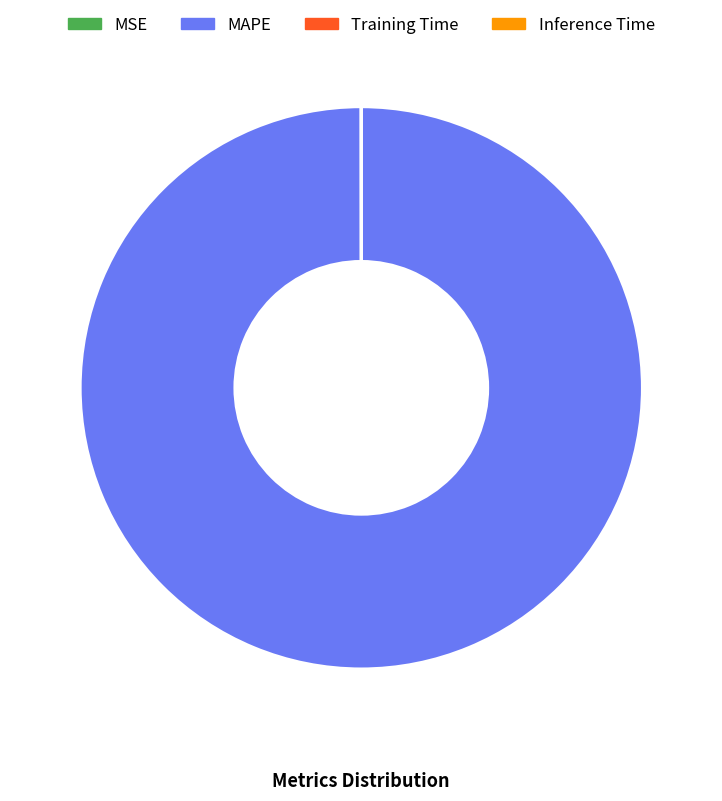

Is MAPE the majority of the pie?

Yes